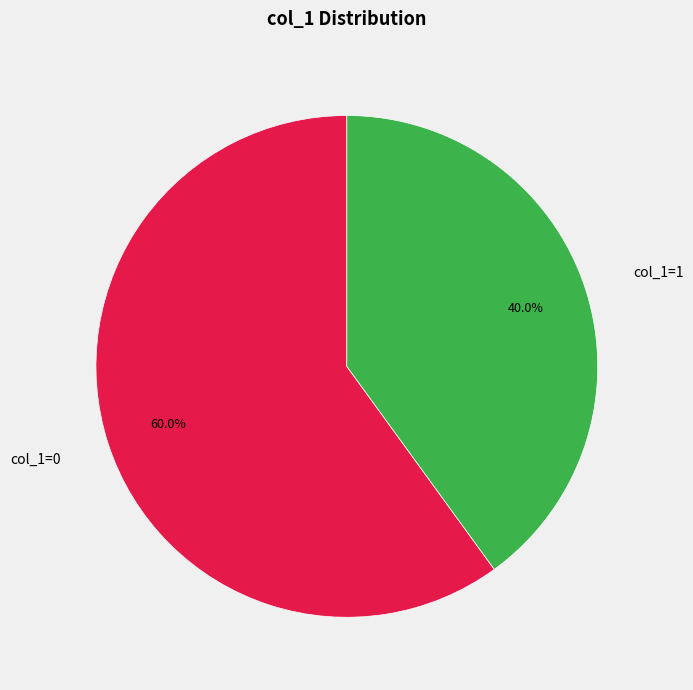

Which slice is the smallest?

col_1=1